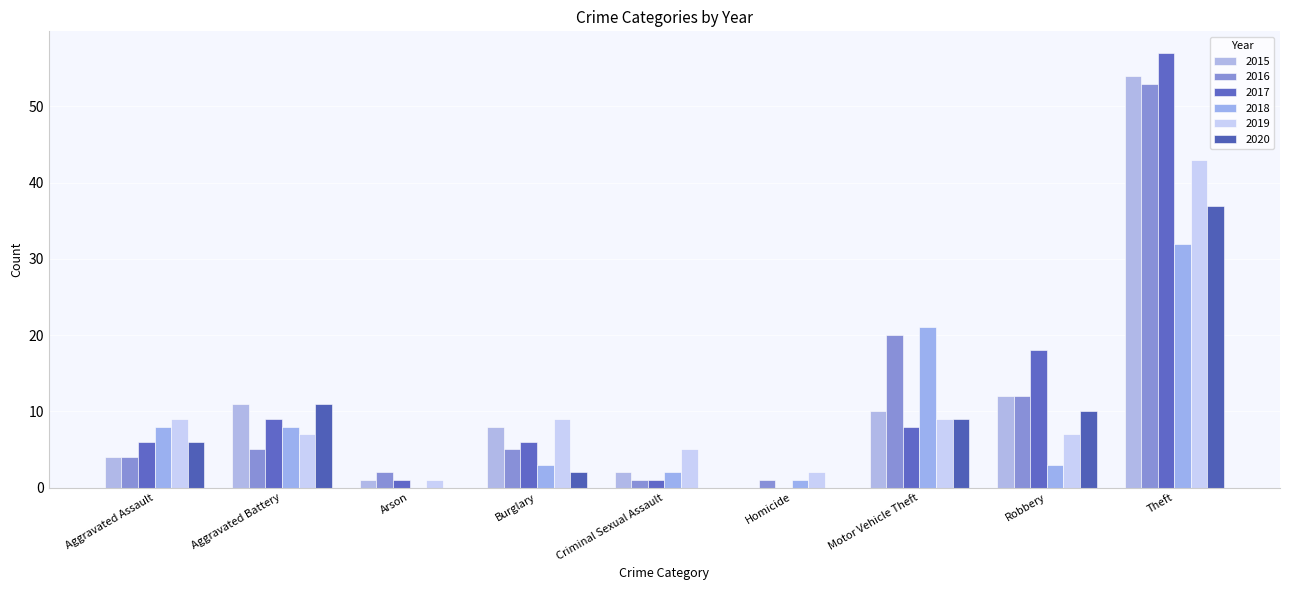

What is the difference between the 2020 values at Aggravated Assault and Robbery?

4